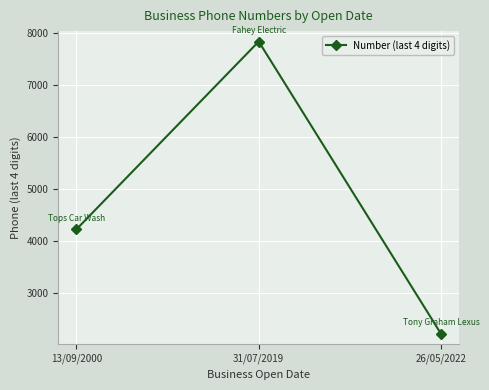

What is the approximate value at 13/09/2000, to the nearest 10?

4230